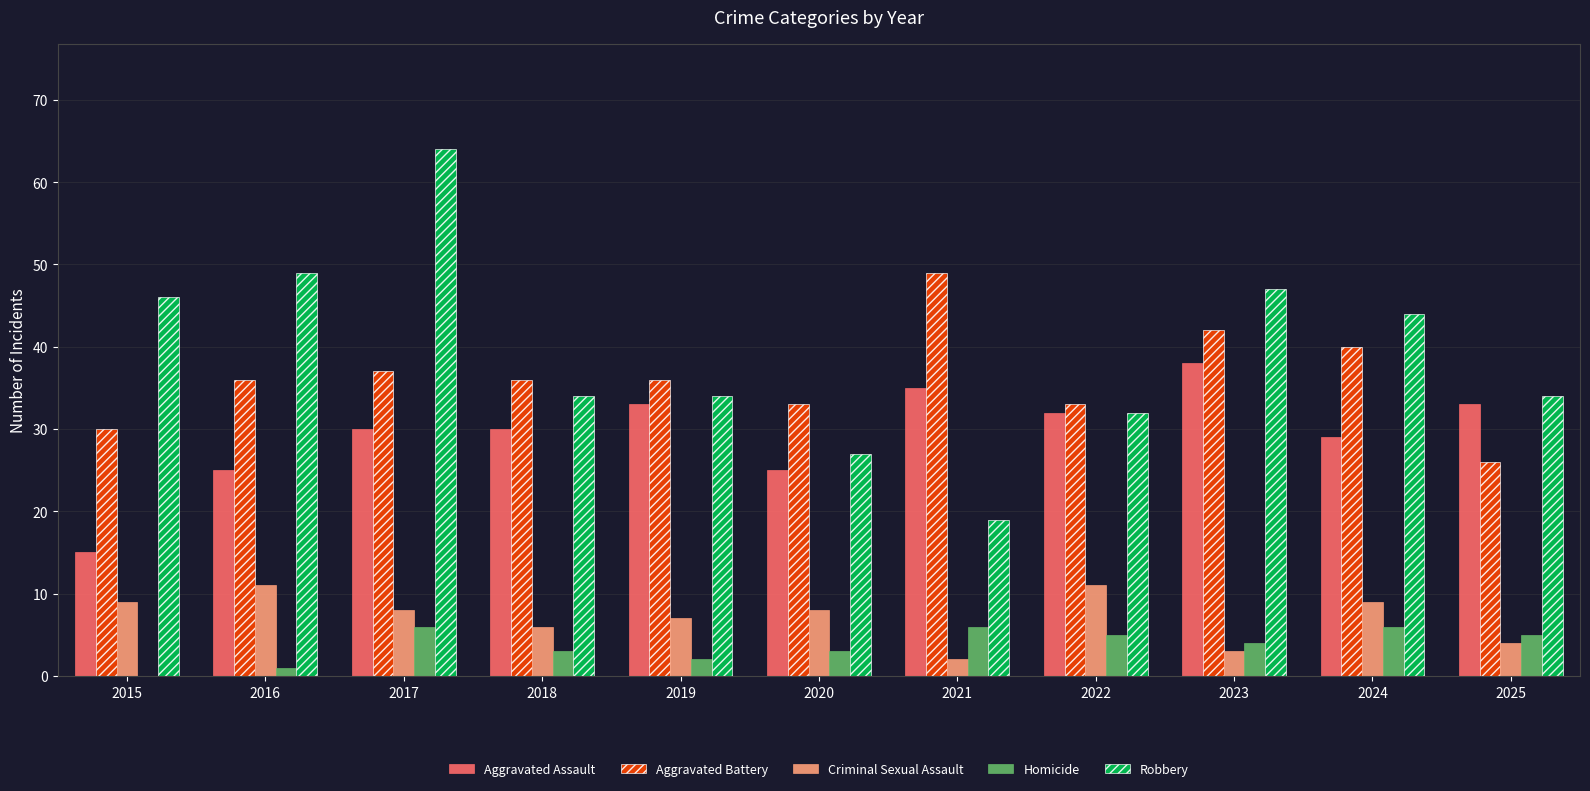

What is the approximate value of Aggravated Battery at 2019?

36